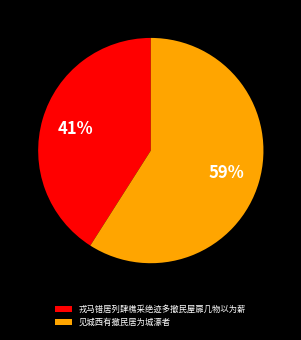

What is the ratio of the value at 戎马错居列肆樵采绝迹多撤民屋扉几物以为薪 to the value at 见城西有撤民居为城濠者?

0.7